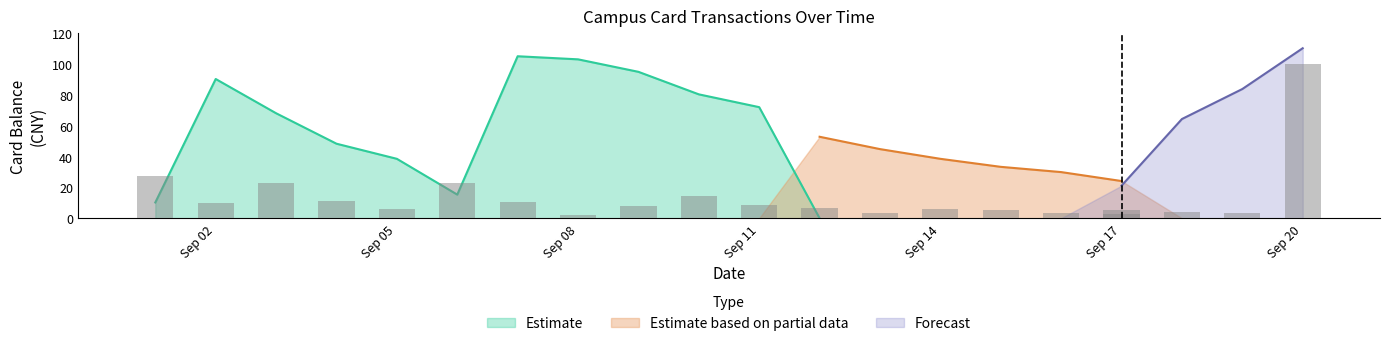

Does the chart contain any negative values?

No